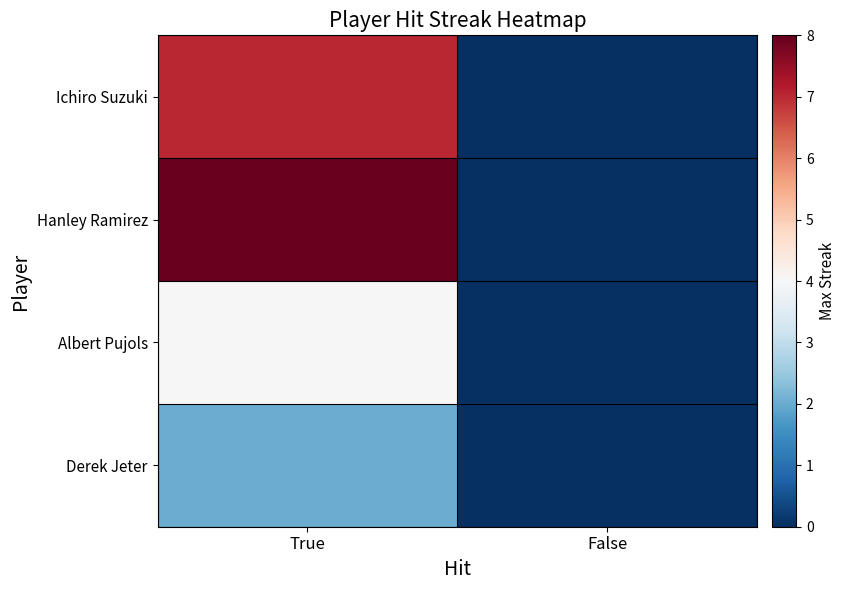

Rank the series at False from lowest to highest value.

Ichiro Suzuki, Hanley Ramirez, Albert Pujols, Derek Jeter